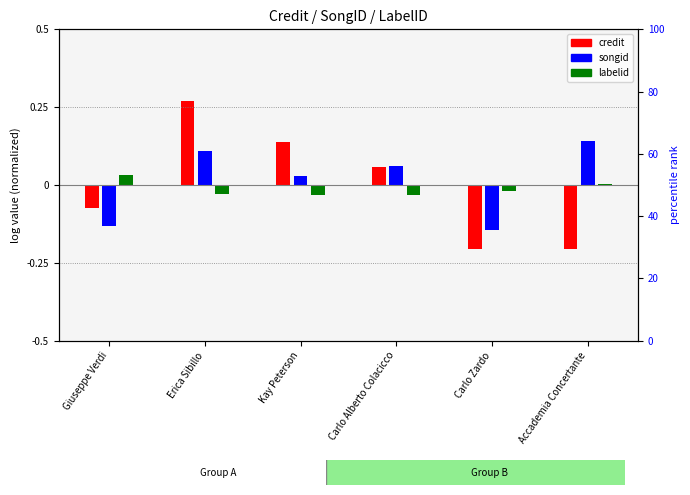

The credit series shows -0.1 at Giuseppe Verdi. True or false?

True